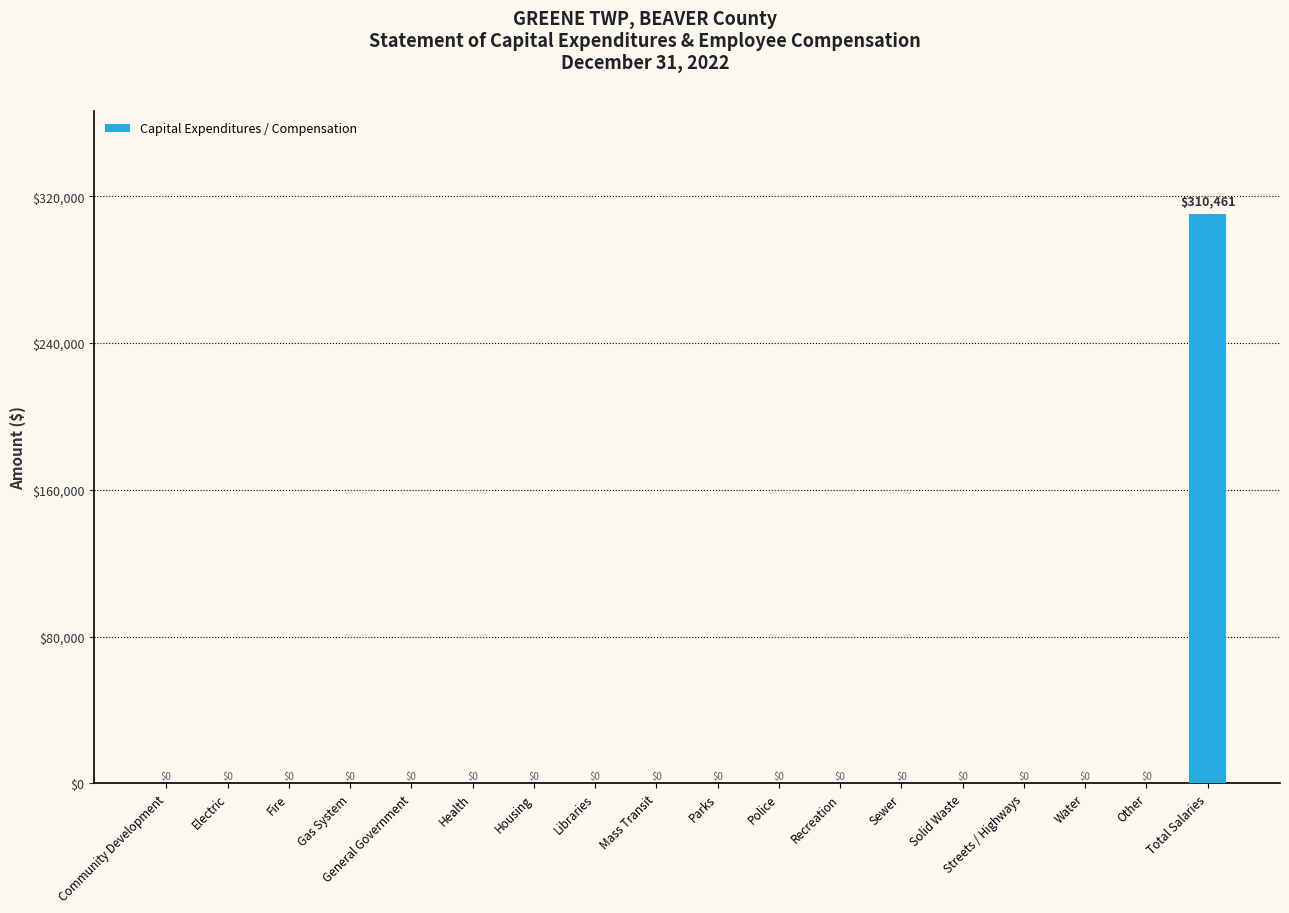

Reading left to right, list all the values displayed in this chart.

0	0	0	0	0	0	0	0	0	0	0	0	0	0	0	0	0	310461